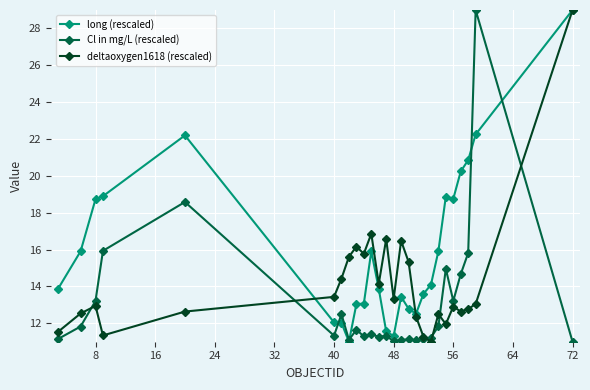

What is the value of the long (rescaled) point at the 12th from the left?

13.9